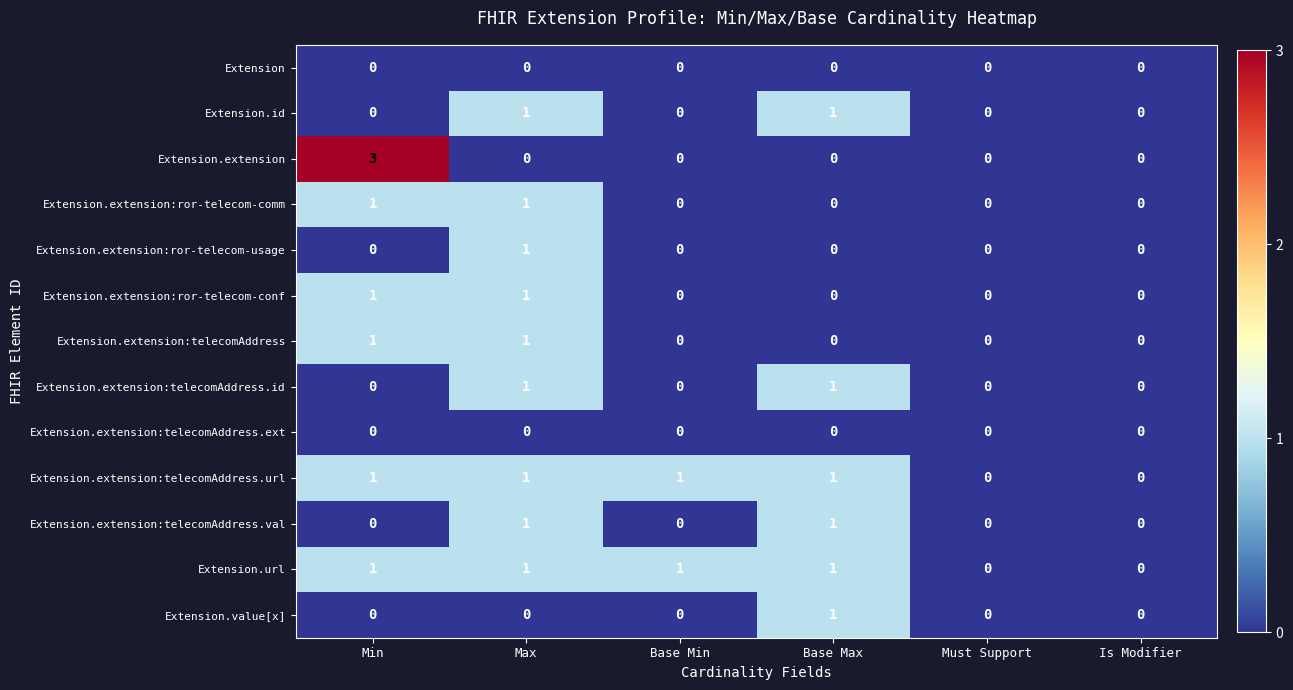

How many Extension.extension:telecomAddress.url values are between 0 and 1?

6